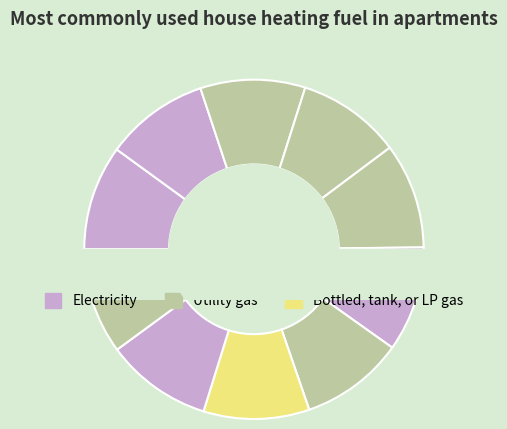

The Kevin Spacey slice represents 2% of the pie. True or false?

False